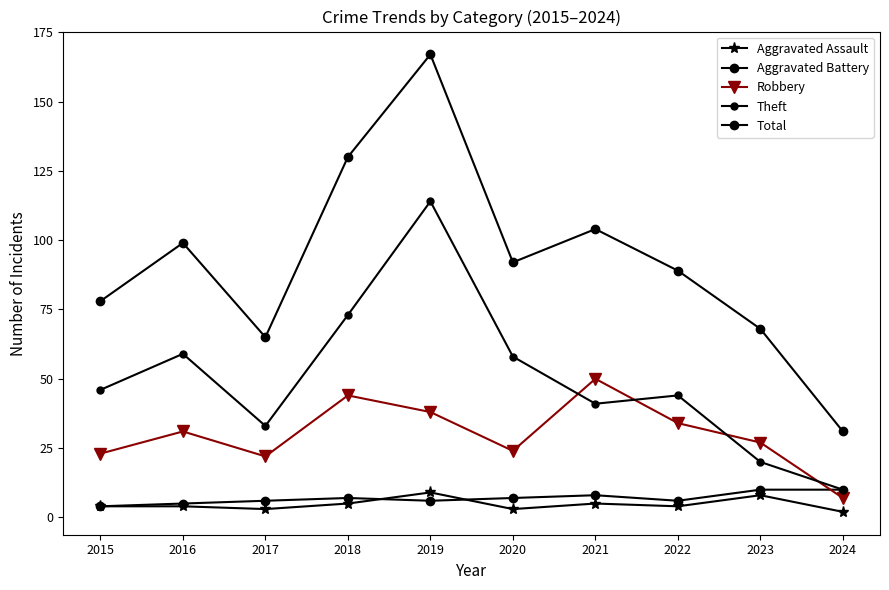

How many lines are shown in the chart?

5